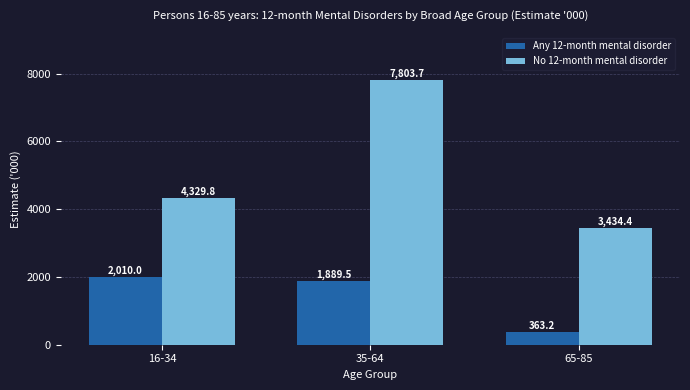

Which series has the largest total across all categories?

No 12-month mental disorder